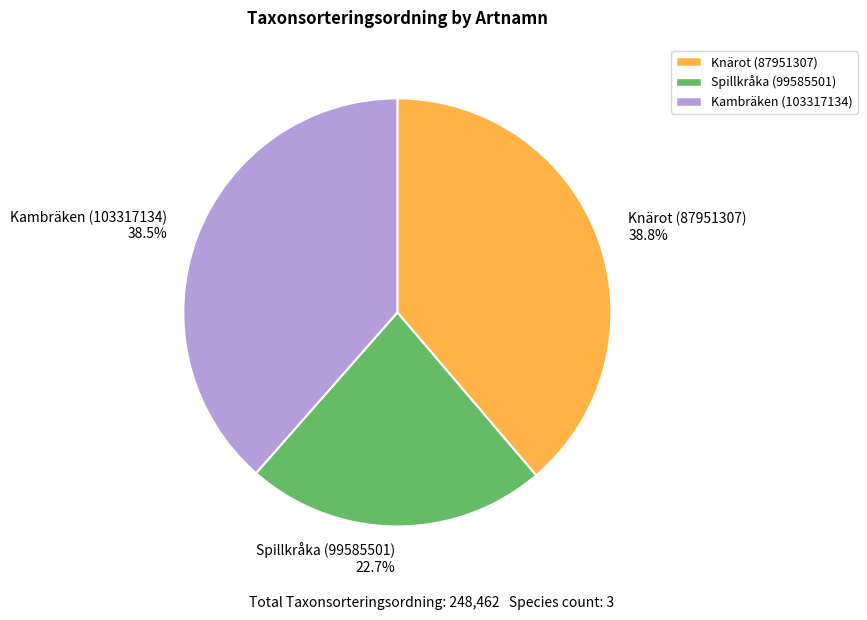

What is the ratio of the value at Spillkråka (99585501) to the value at Kambräken (103317134)?

0.6